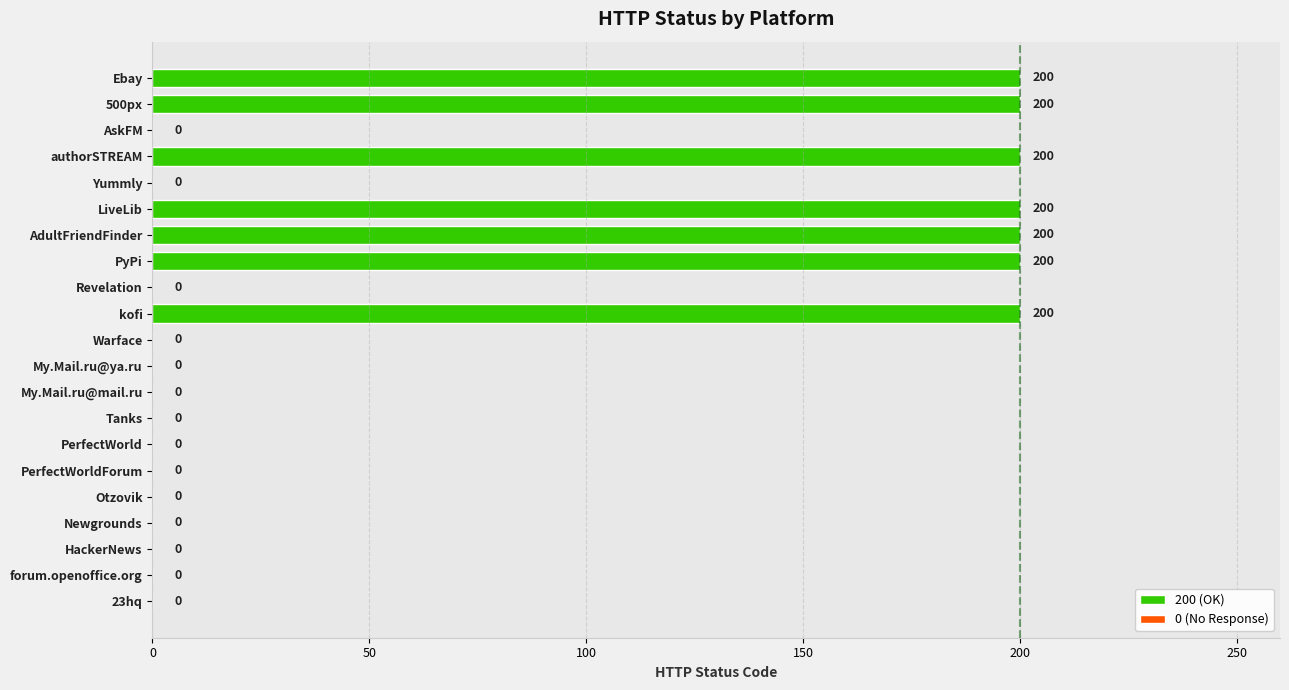

Is it true that the value at Otzovik is 0?

True